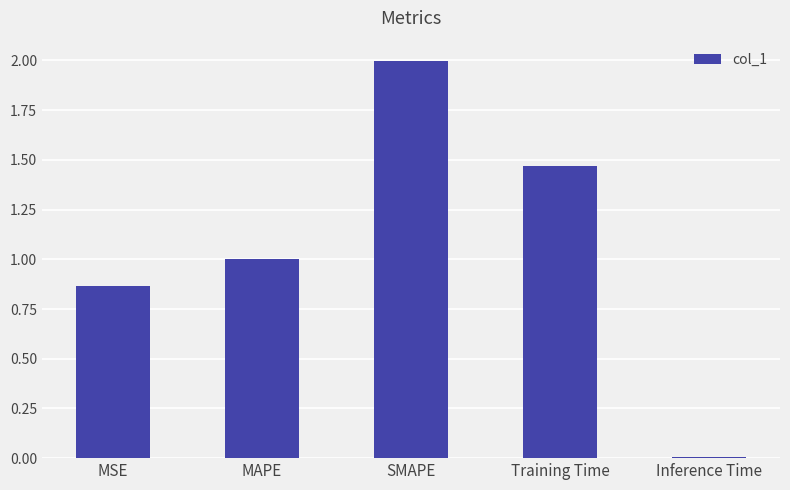

What position from the right is MAPE?

4